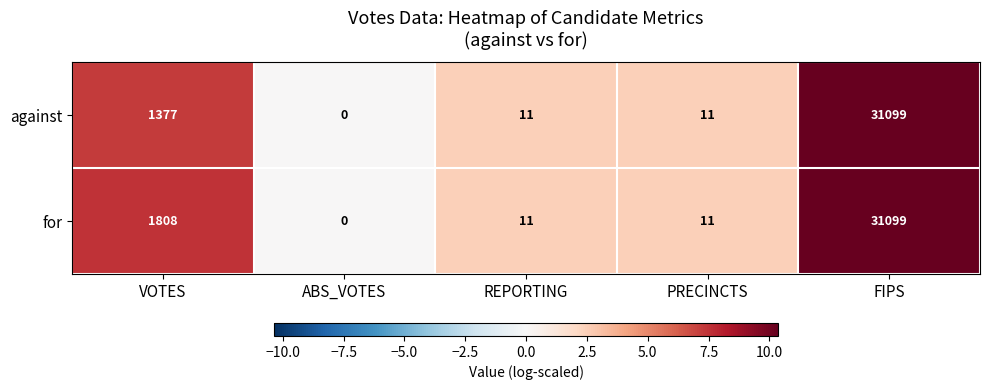

How many series are shown in this chart?

2